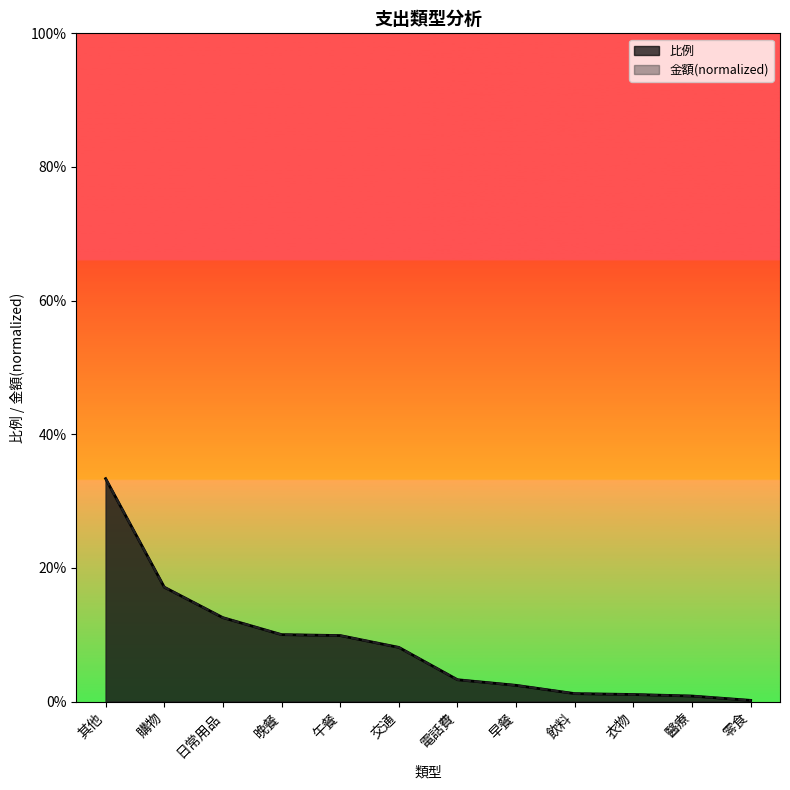

True or false: 金額 and 比例 intersect in this chart.

True